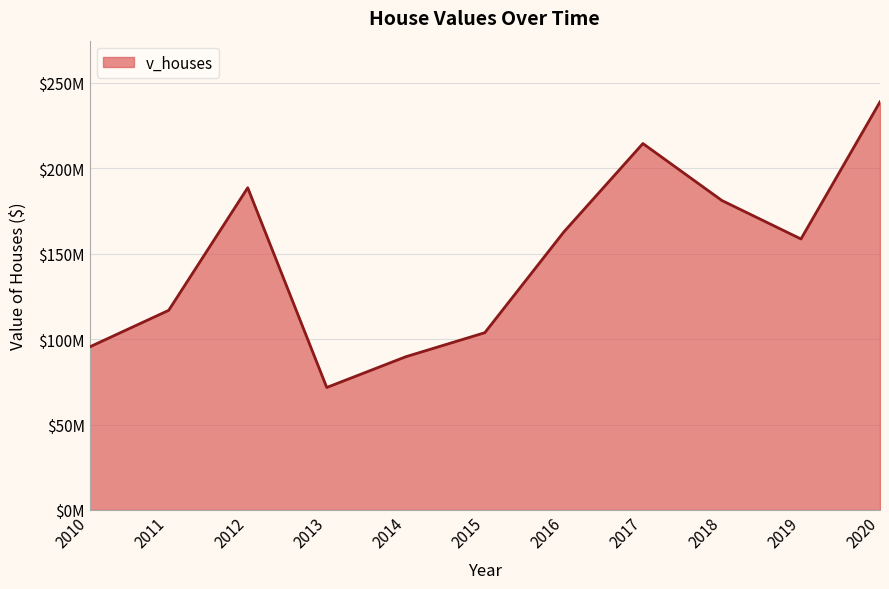

Is it true that the value at 2019 is 76068862?

False